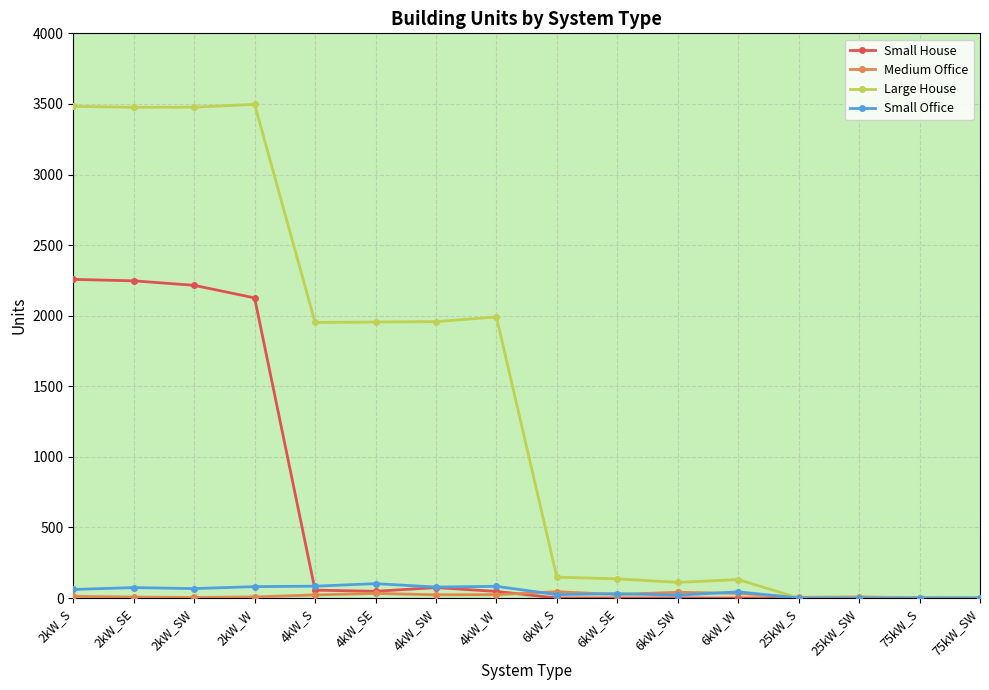

What is the label of the 10th point from the left?

6kW_SE